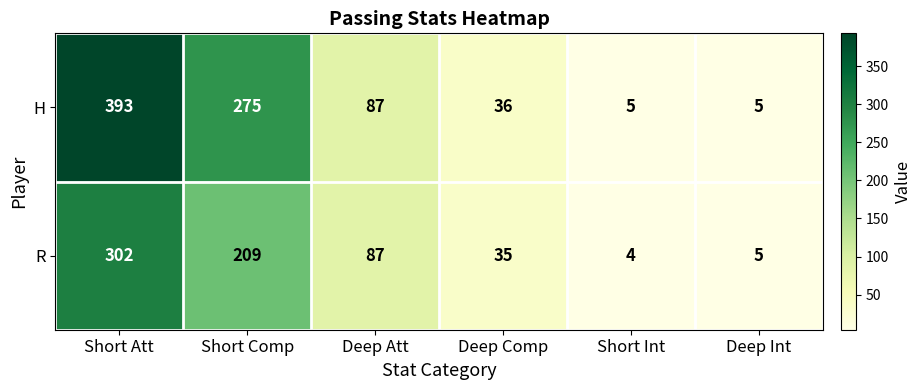

Is it true that R equals 4 at Short Int?

True